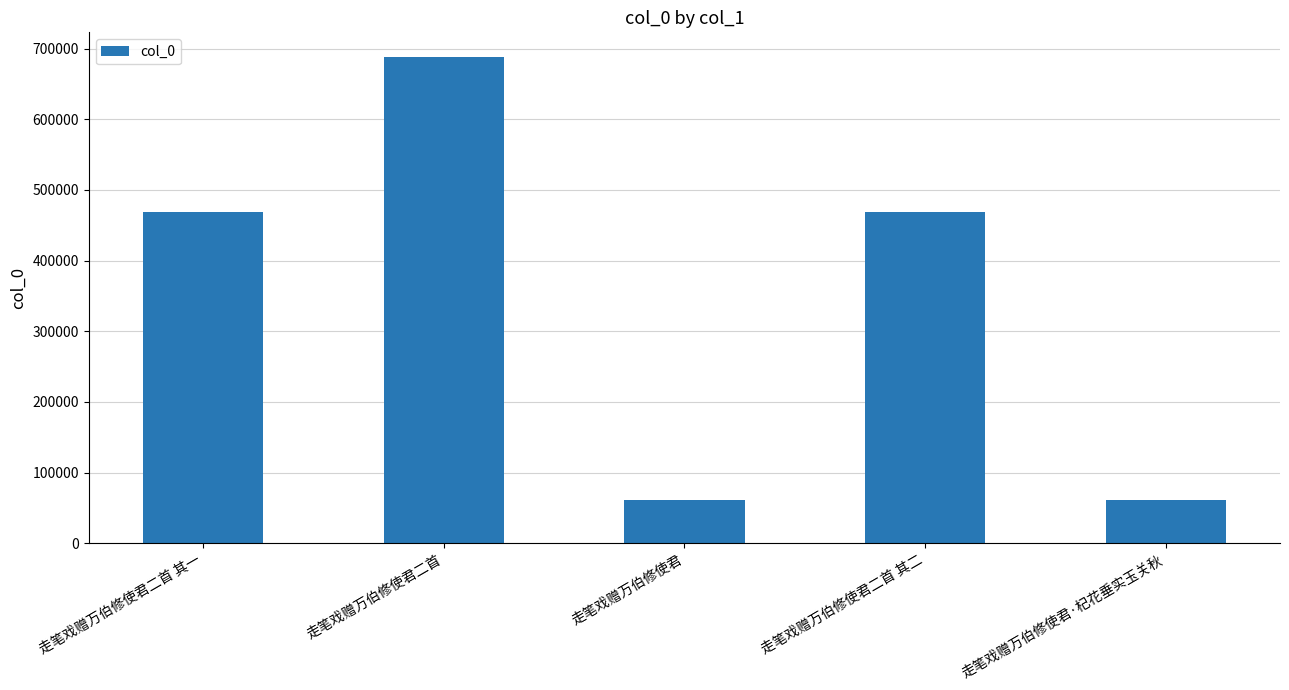

What is the ratio of the value at 走笔戏赠万伯修使君二首 to the value at 走笔戏赠万伯修使君·杞花垂实玉关秋?

11.2